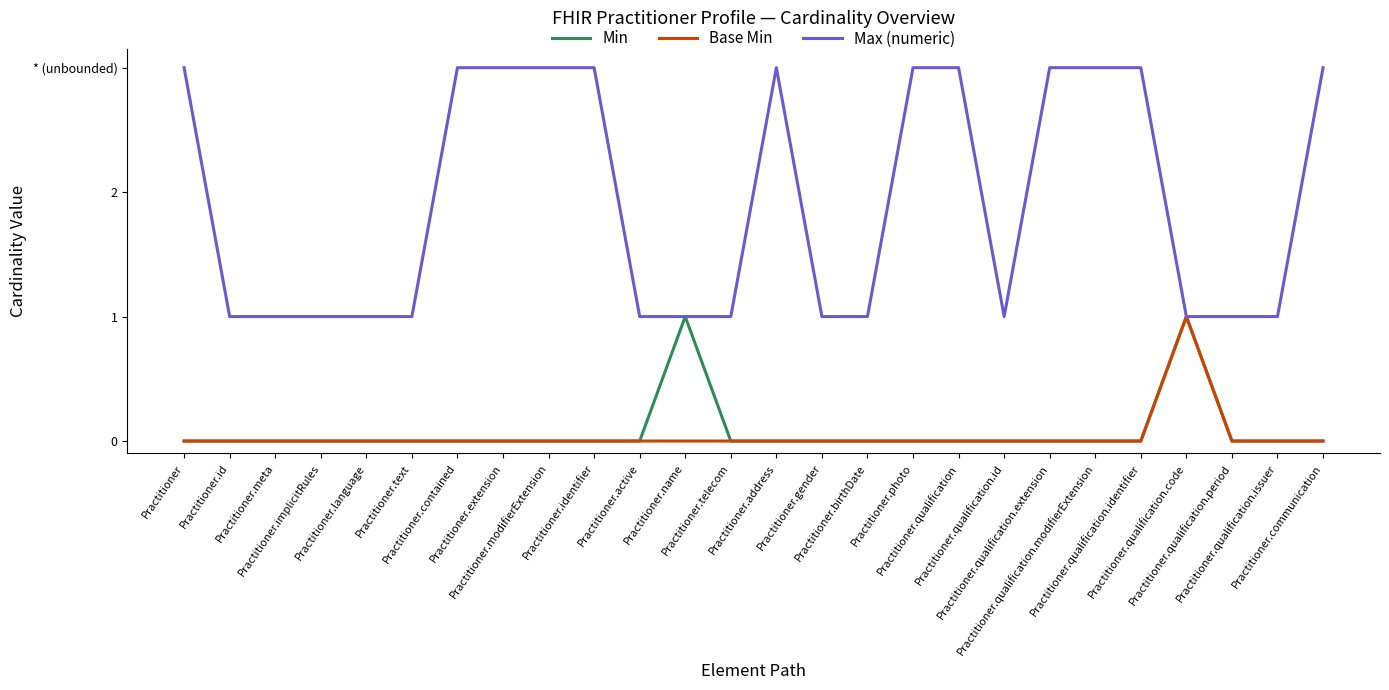

What is the value of the Max (numeric) point at the 15th from the left?

1